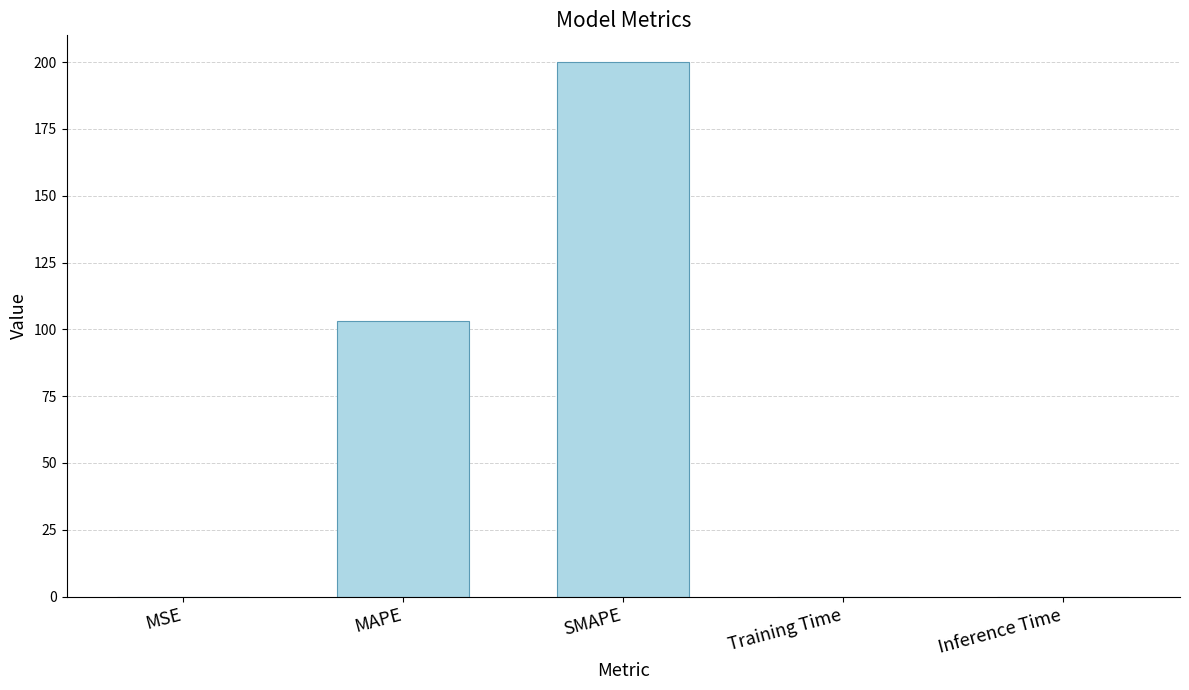

Which label corresponds to the largest value in the chart?

SMAPE